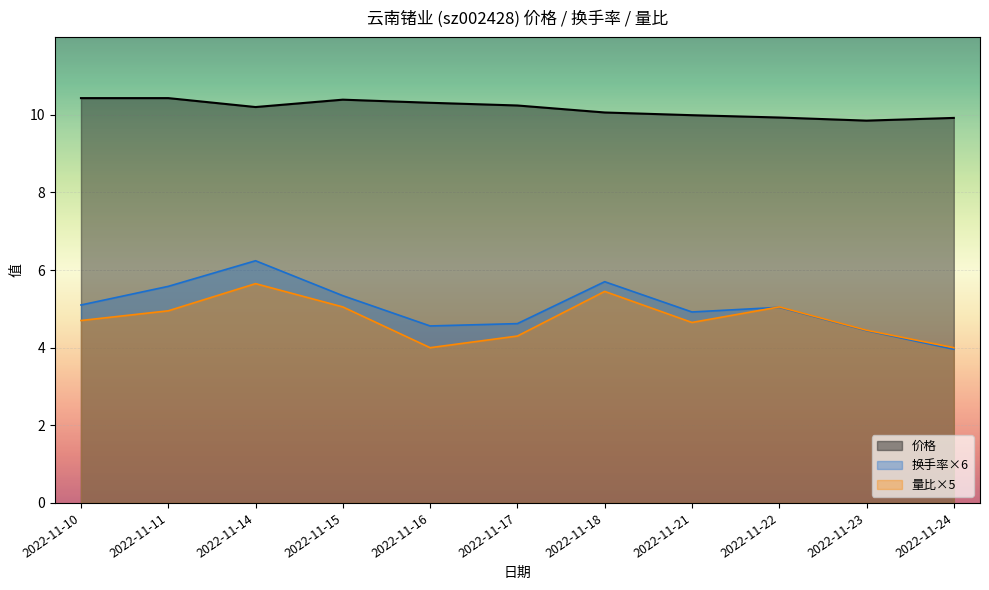

In 价格, how many points are higher than both neighbors (excluding endpoints)?

1